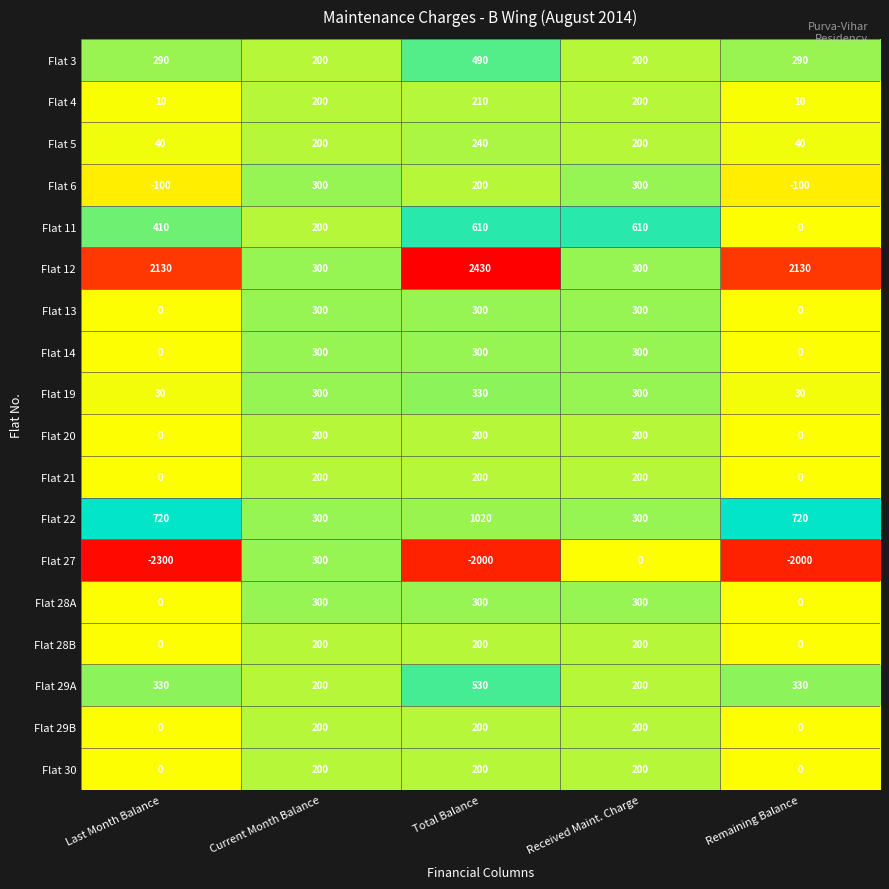

Count the number of categories in the chart.

5